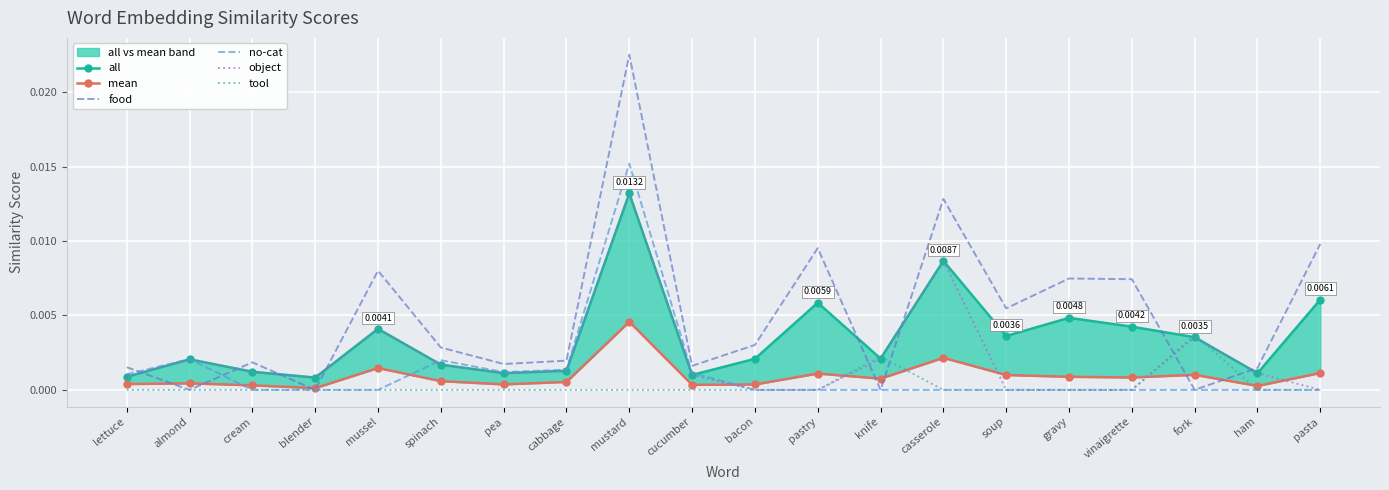

How many distinct data groups are displayed?

6